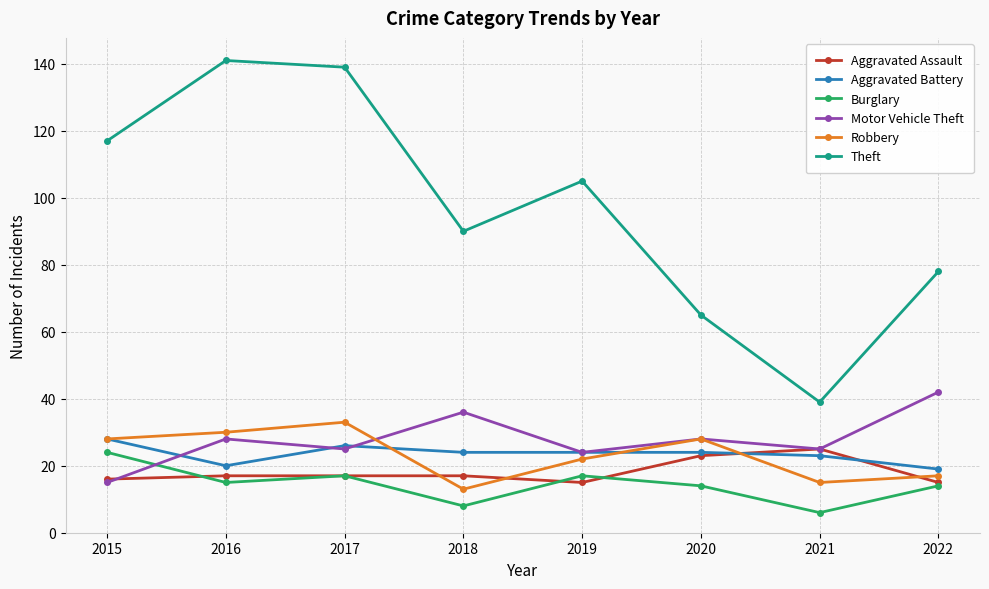

What is the total value across all series at 2022?

185